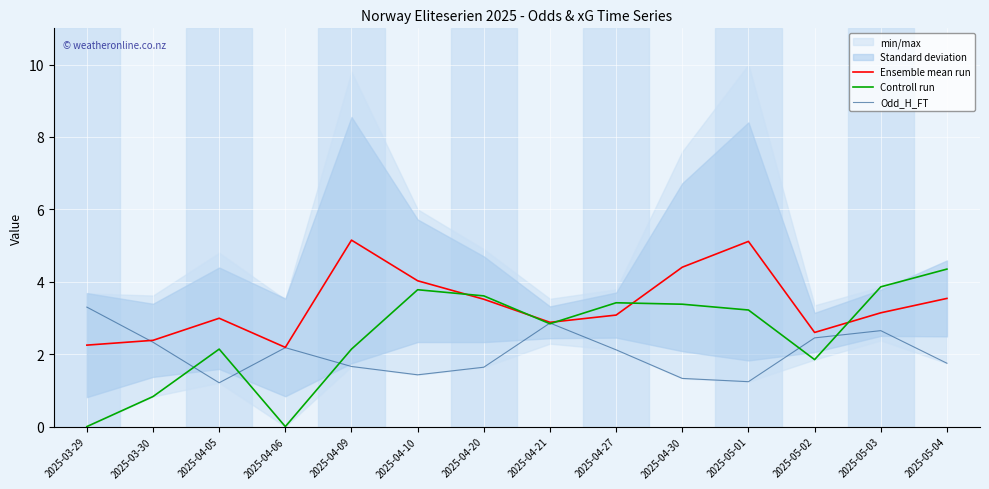

Where is Controll run nearest to the value 2?

2025-04-05